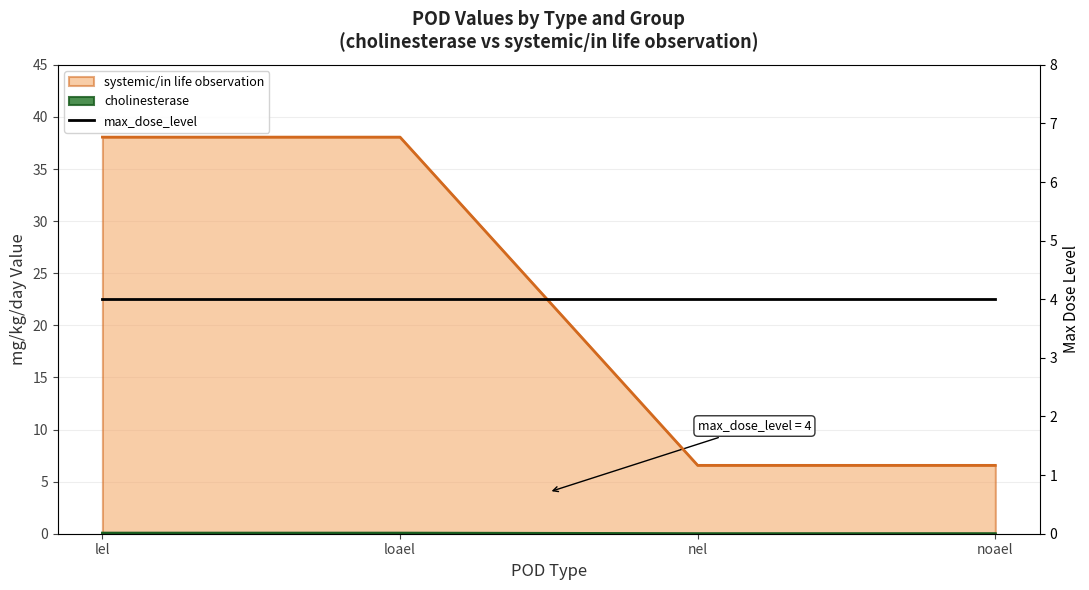

What is the approximate value of systemic/in life observation (line) at noael?

6.6